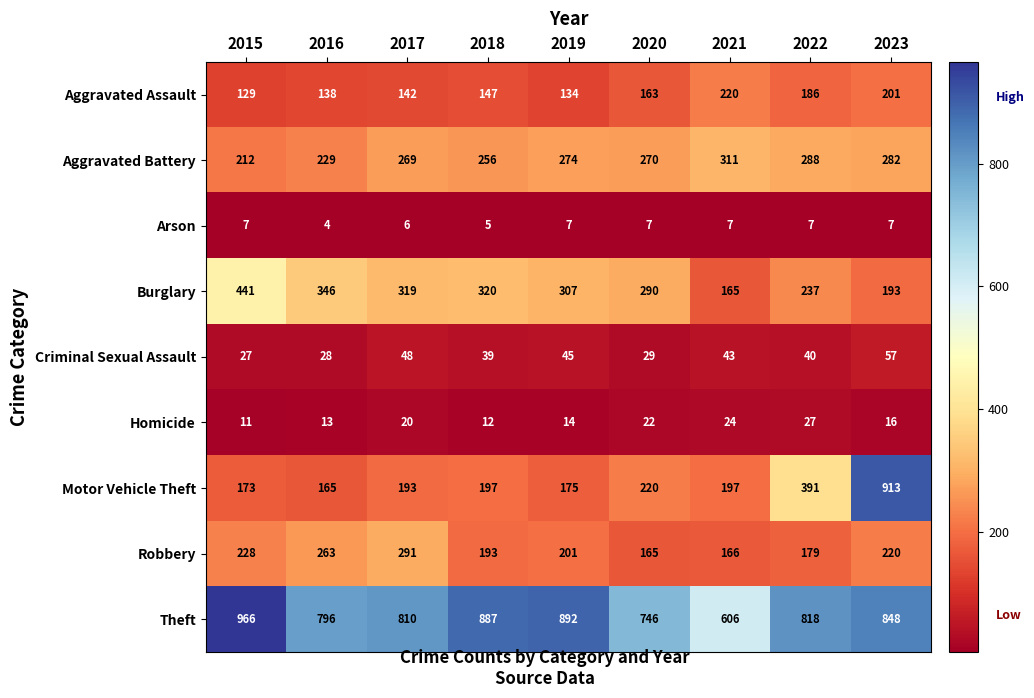

Rank the categories by Burglary value from highest to lowest.

2015, 2016, 2018, 2017, 2019, 2020, 2022, 2023, 2021